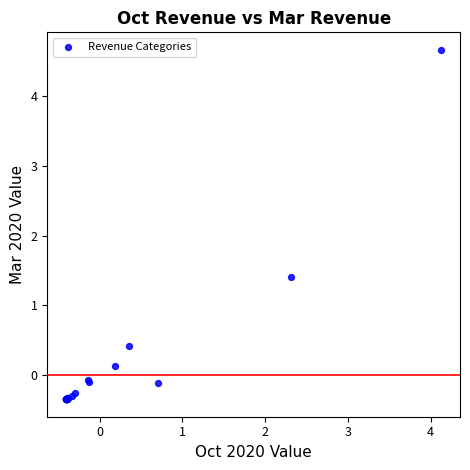

What Y value in the scatter plot is closest to 2?

1.4